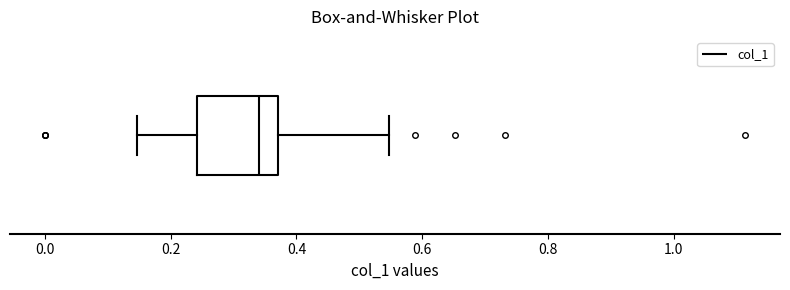

Read this box plot against the x-axis: the position of the median line, the range covered by the box, and the ends of both whiskers. The values are not printed on the chart, so give them approximately, as read against the axis.

median 0.34, box 0.24 to 0.38, whiskers 0.14 to 0.54